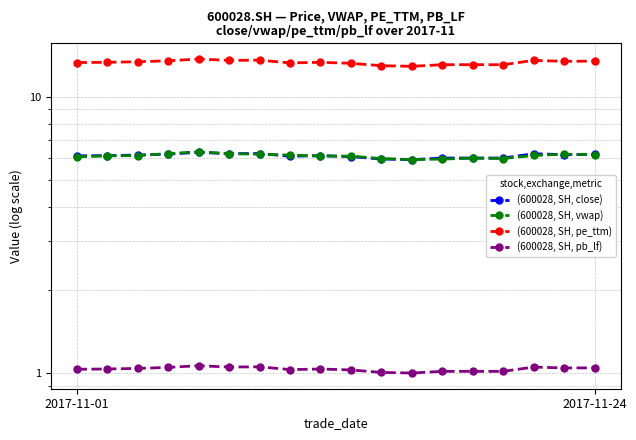

Does the chart display data point markers on the line(s)?

Yes